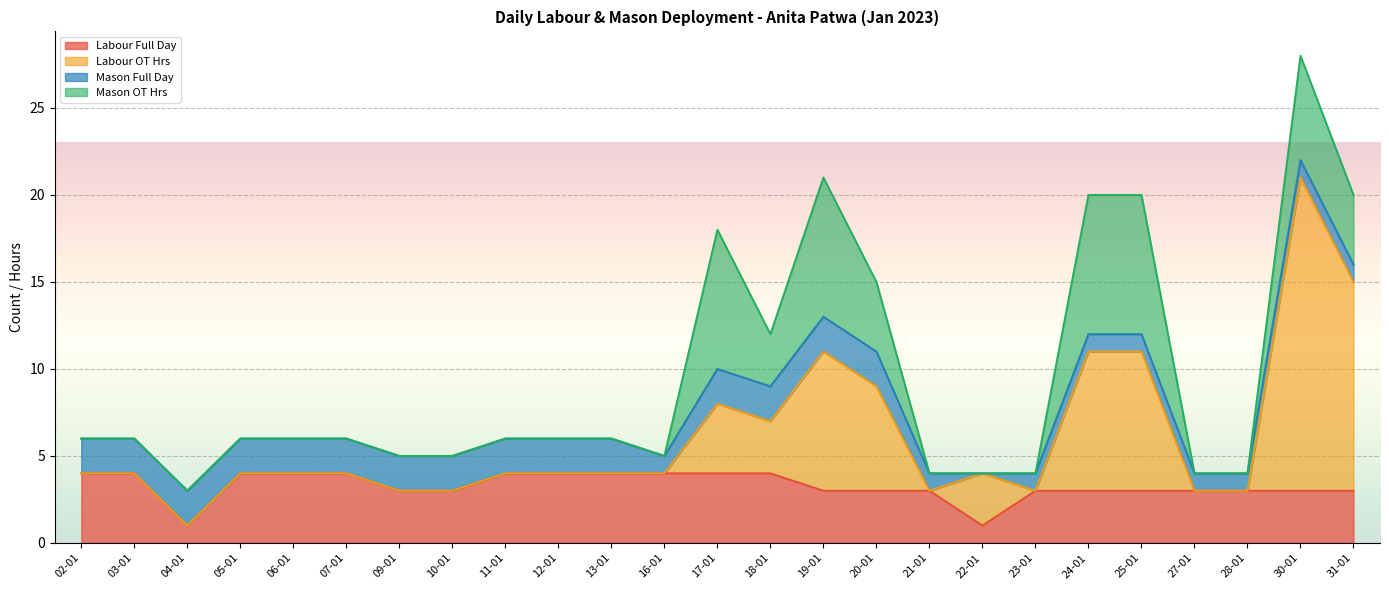

What is the highest value of the Labour Full Day series?

4